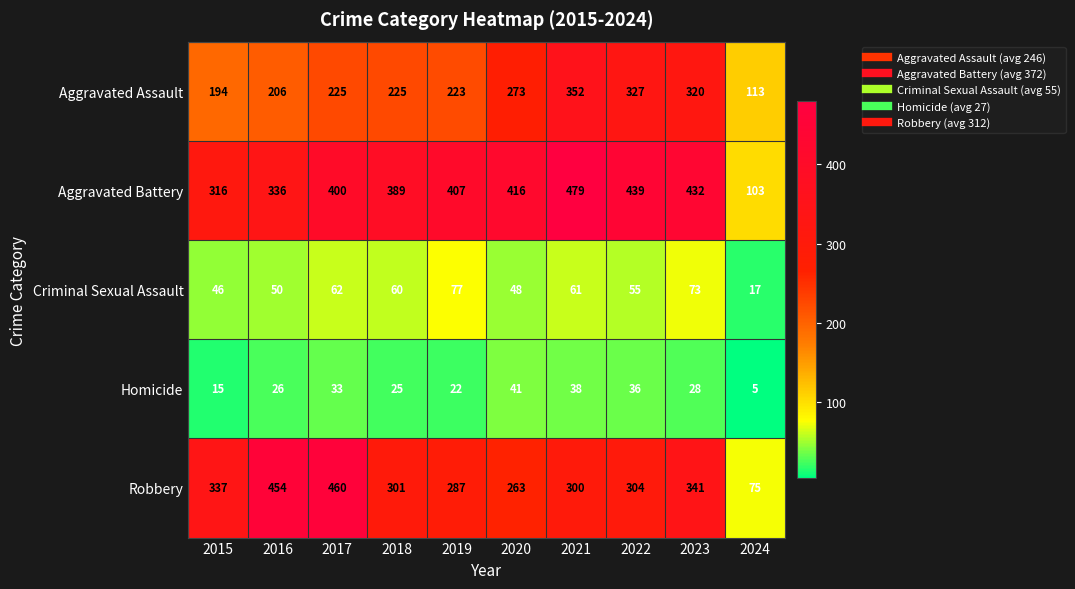

What is the spread (max minus min) of values at 2018?

364